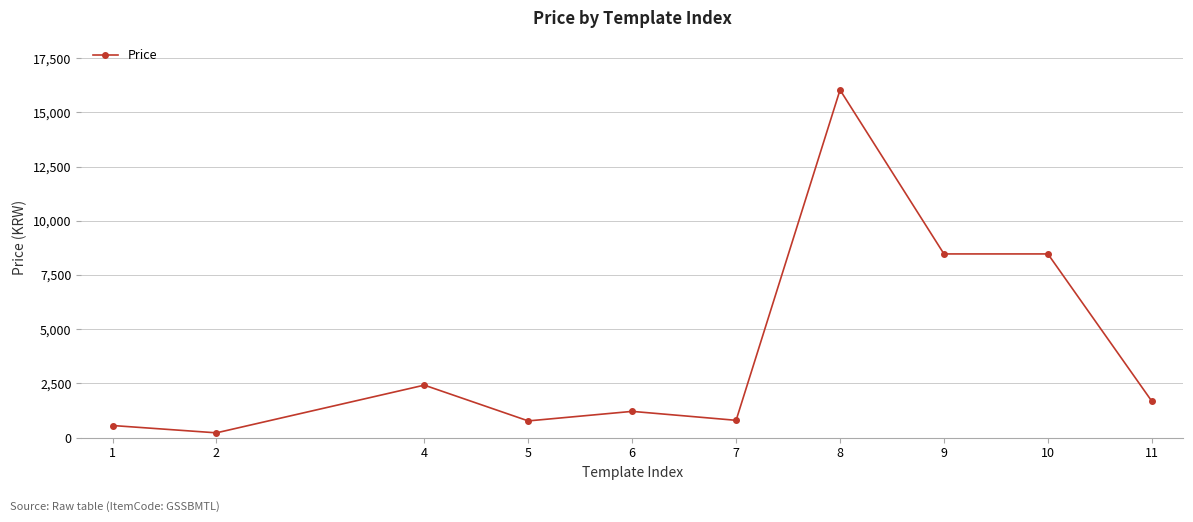

At which category does the data reach its first local peak?

4